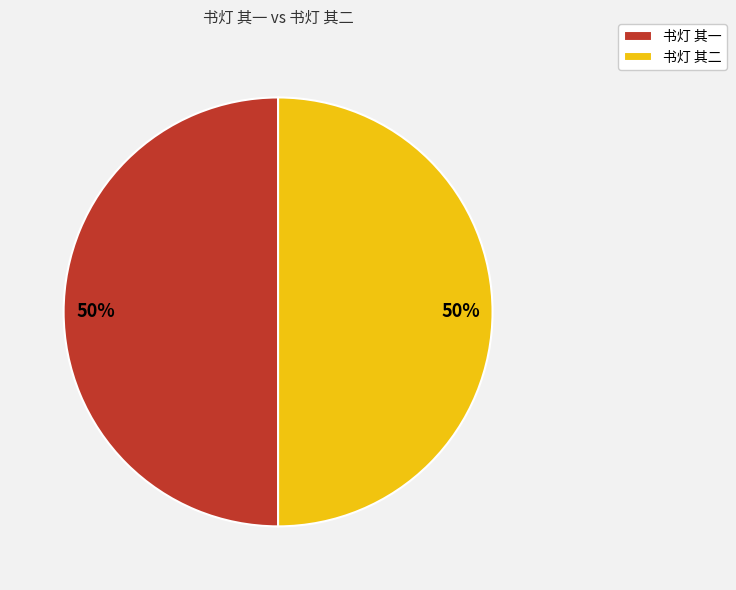

What is the ratio of the value at 书灯 其二 to the value at 书灯 其一?

1.0